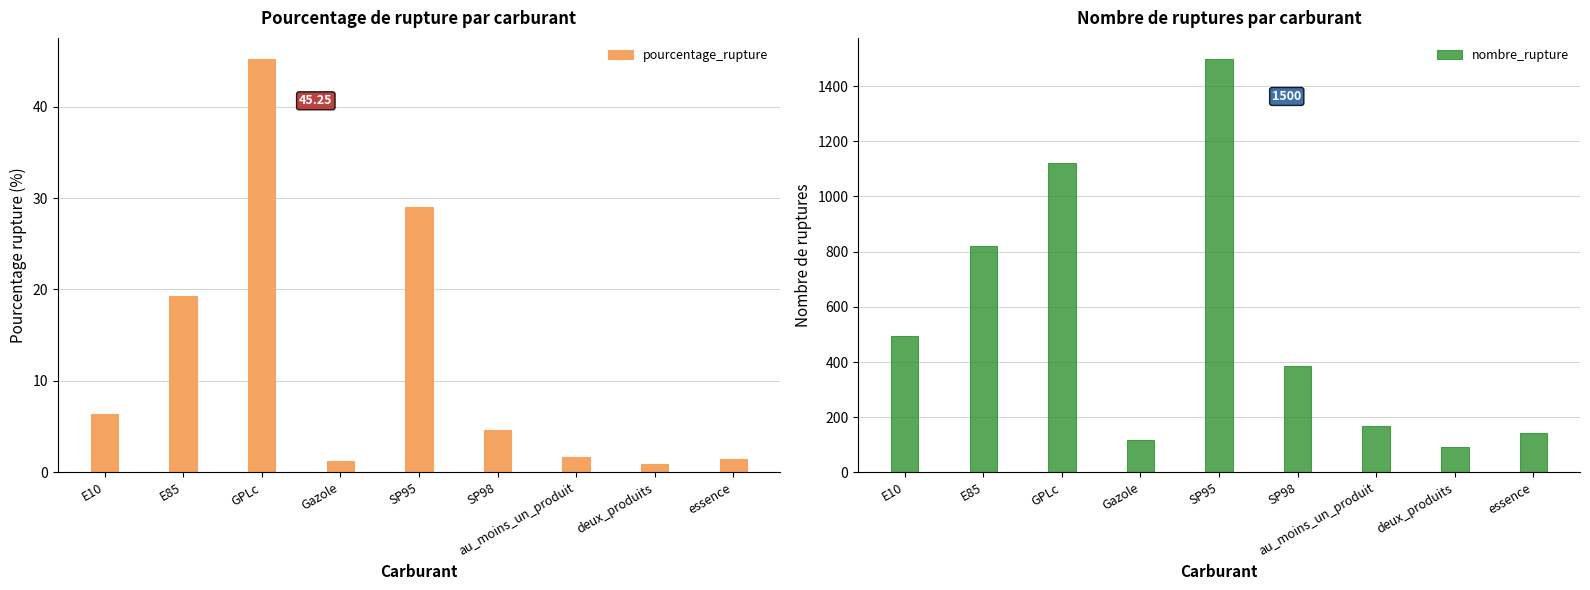

How many values in the pourcentage_rupture series are below 4?

4